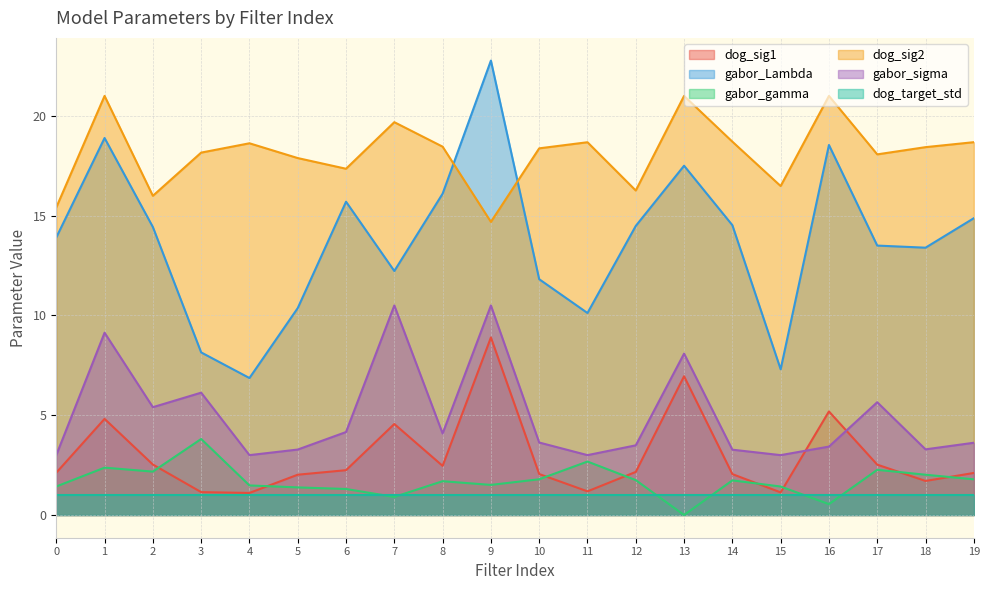

Does the chart display data point markers on the line(s)?

No